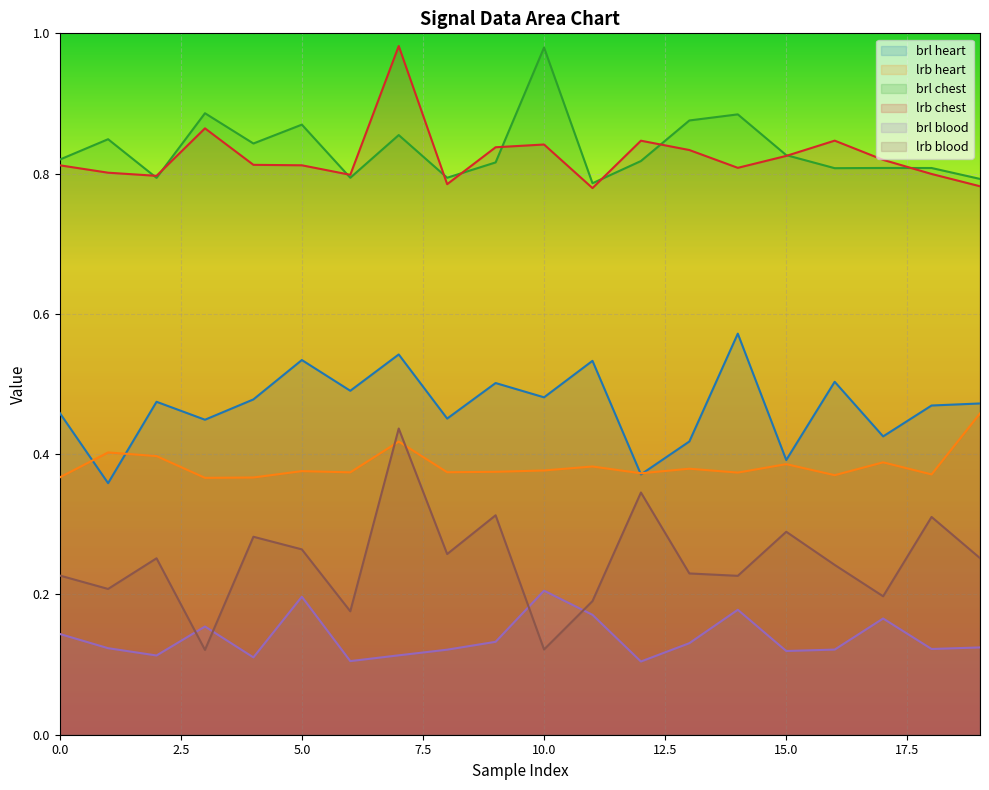

True or false: lrb chest and brl blood intersect in this chart.

False